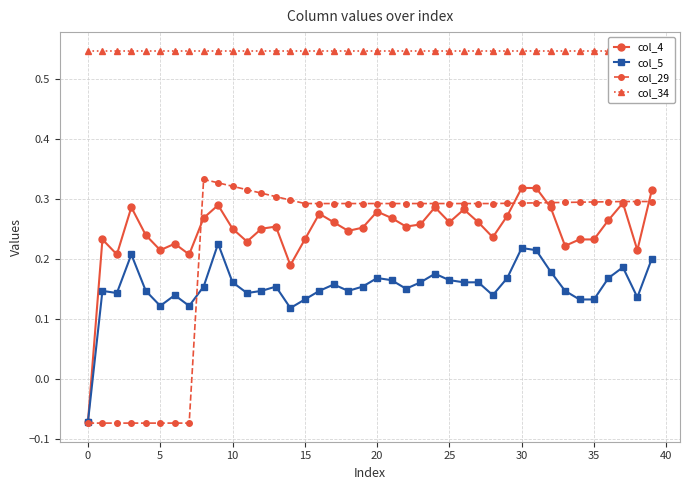

The value of col_34 at 28 is 0.5. True or false?

True